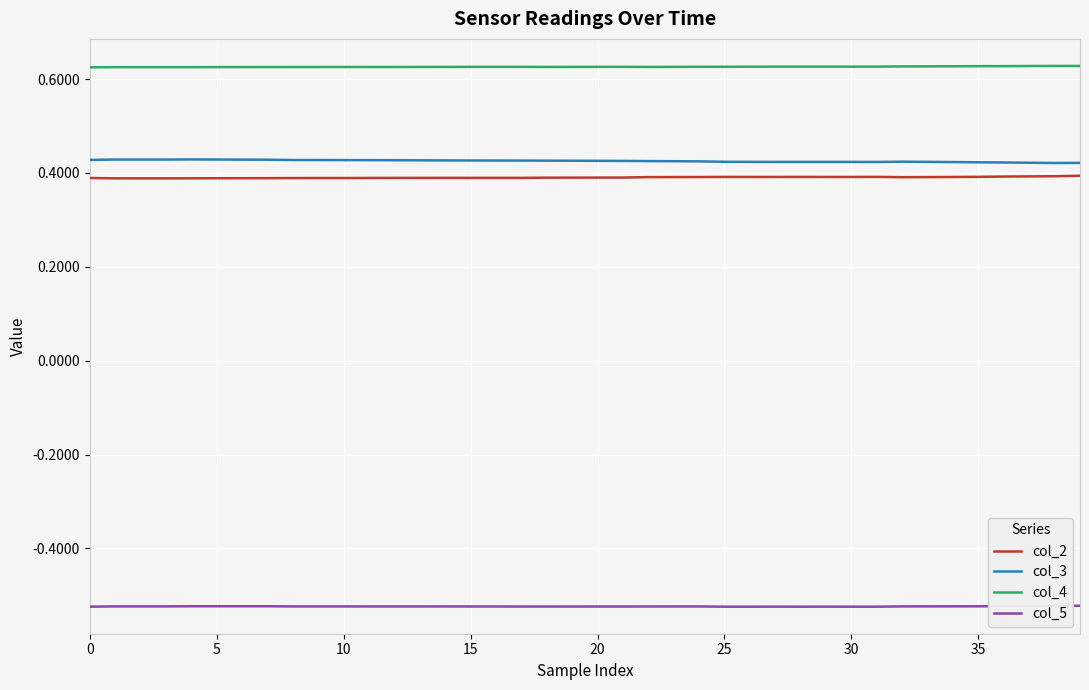

Count the number of categories in the chart.

40